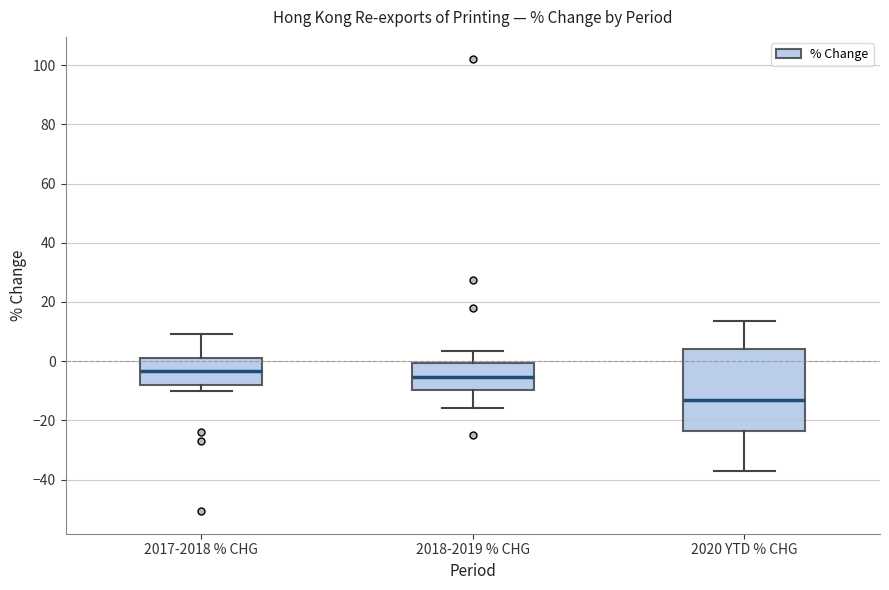

Reading left to right, read every box against the y-axis: the position of its median line, the range the box covers, and the ends of its whiskers. The values are not printed on the chart, so give them approximately, as read against the axis.

2017-2018 % CHG: median -4, box -8 to 2, whiskers -10 to 10
2018-2019 % CHG: median -6, box -10 to 0, whiskers -16 to 4
2020 YTD % CHG: median -14, box -24 to 4, whiskers -38 to 14